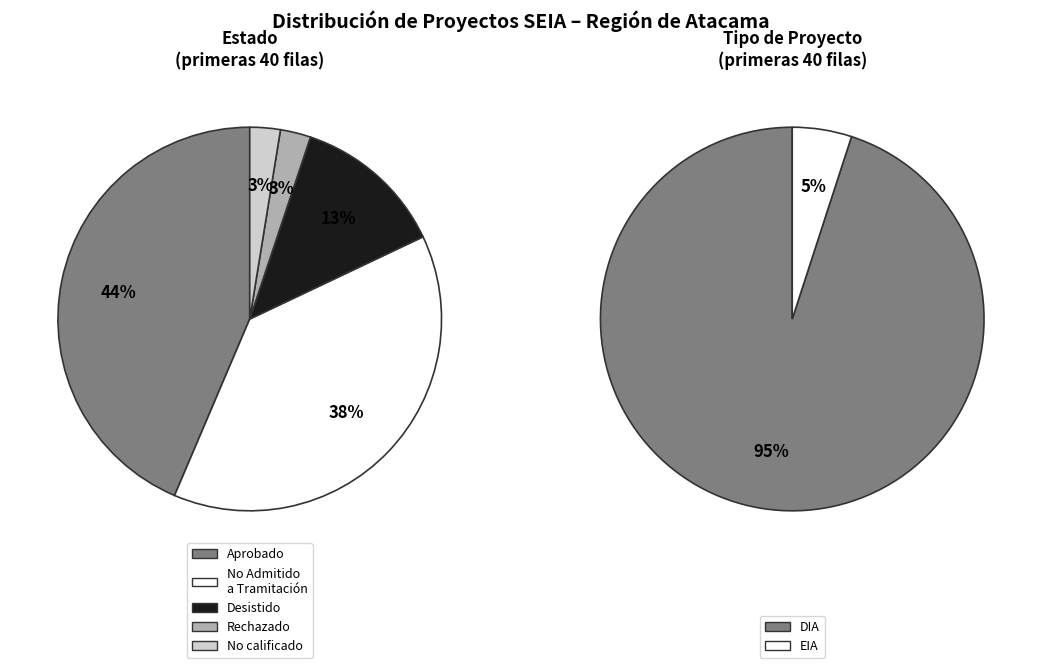

Is there a majority slice in this chart?

Yes